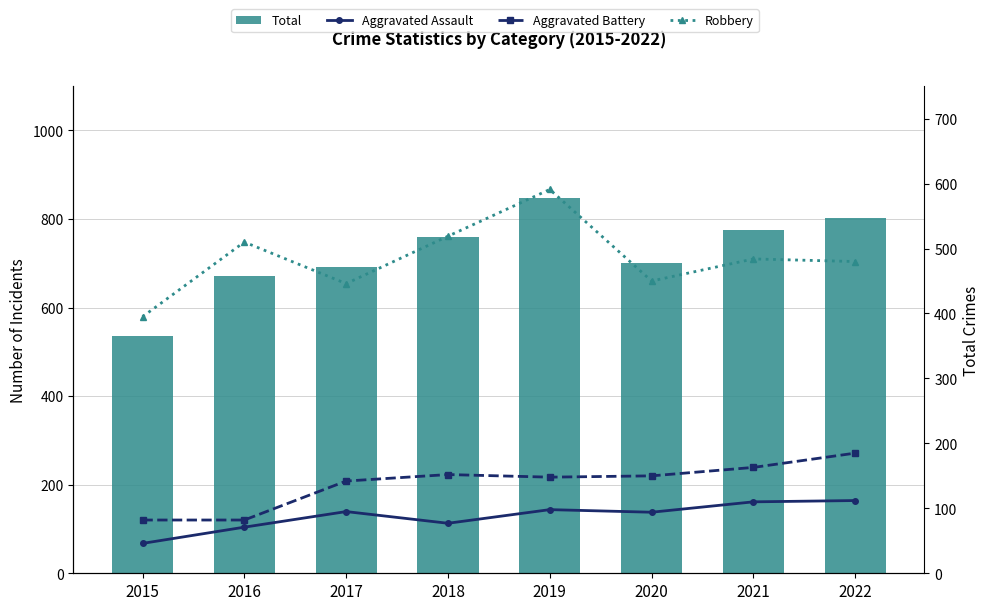

Between 2022 and 2016, which is larger?

2022